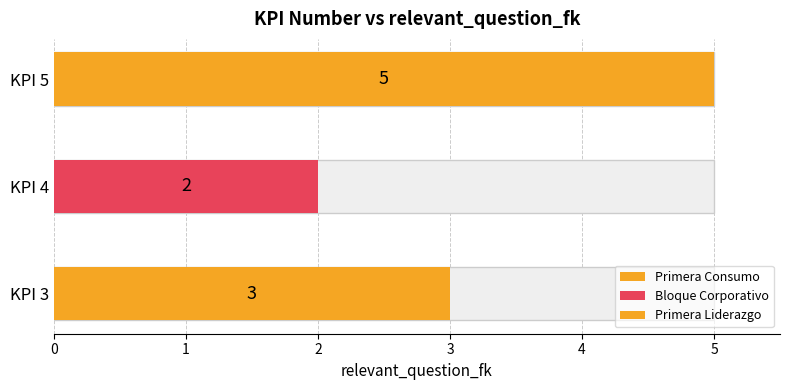

What is the change in value from 3 to 4?

-1